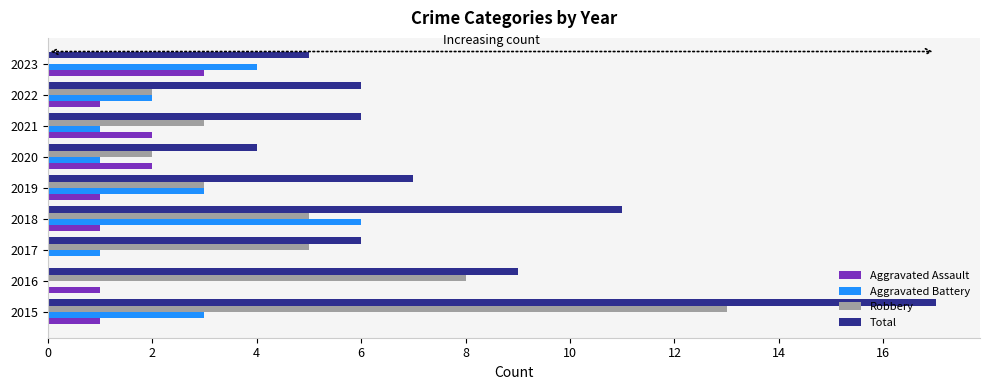

Count the number of data series in this chart.

4